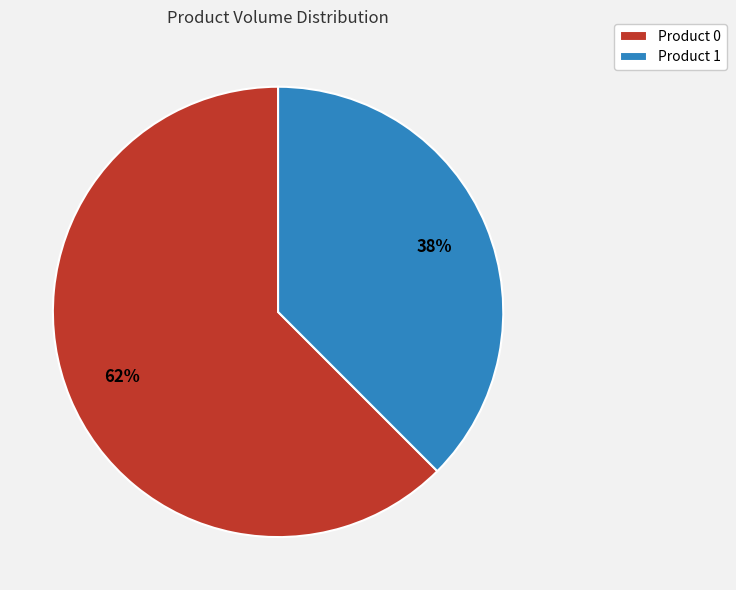

To the nearest percent, what is the combined percentage of Product 1 and Product 0?

100%